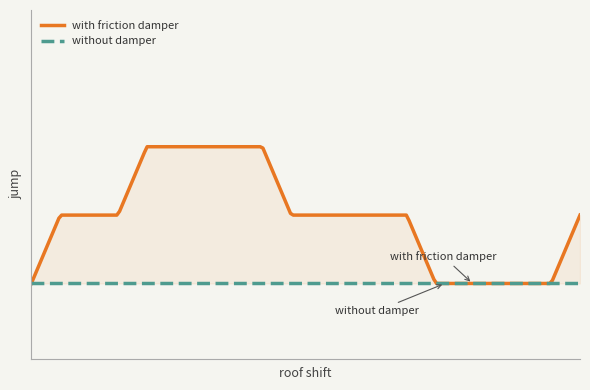

List the series in order of their peak value, highest first.

with friction damper, without damper